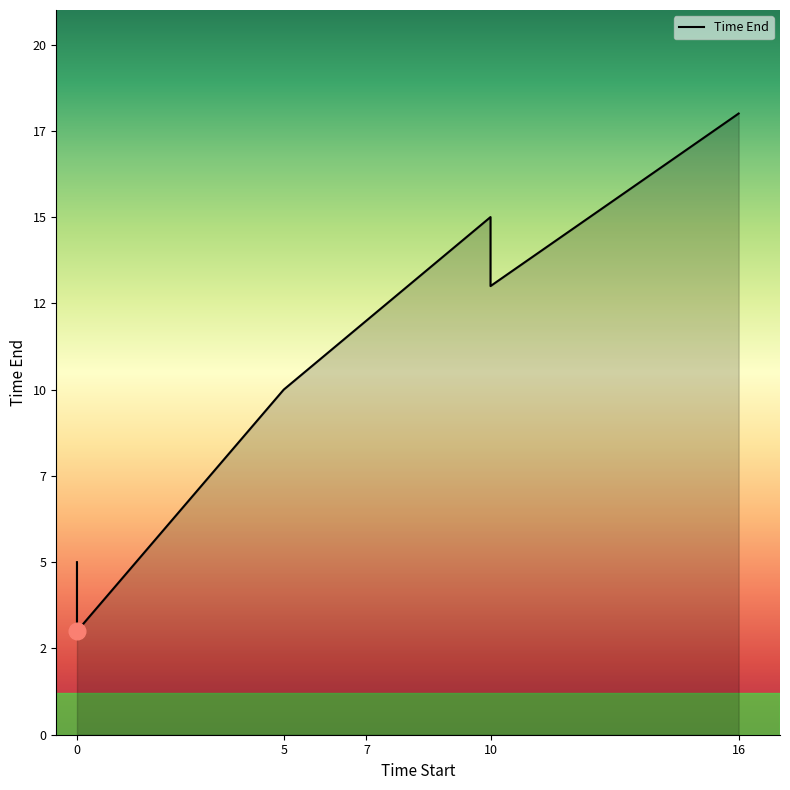

What is the change in value from 0 to 7?

+7